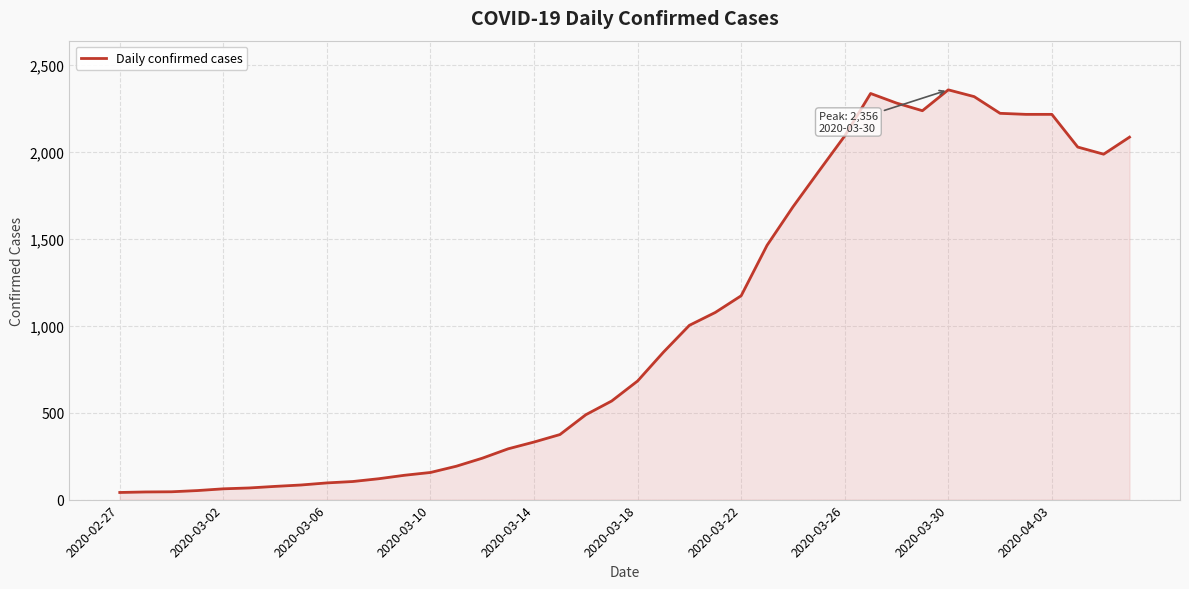

What is the sum of all values?

39745